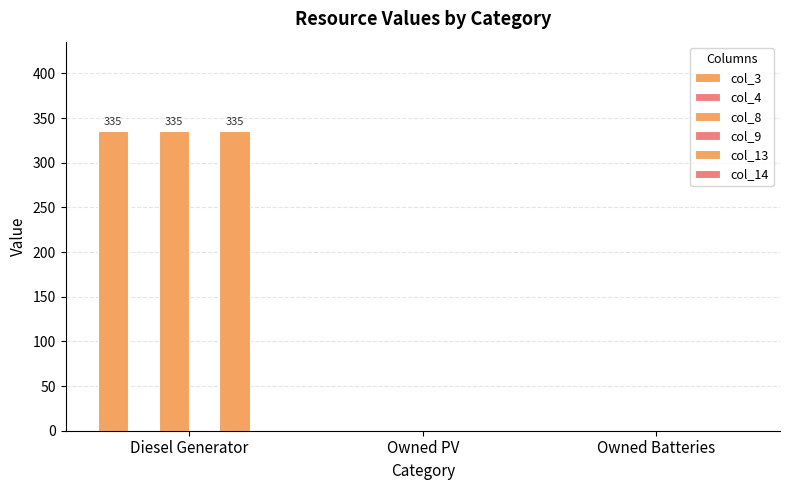

What is the maximum value shown in the chart?

335